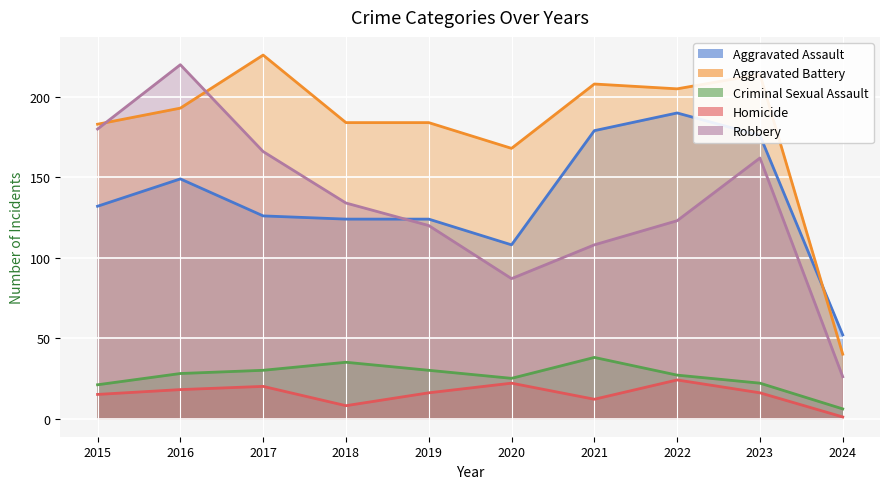

At which category is the sum across all series the highest?

2016